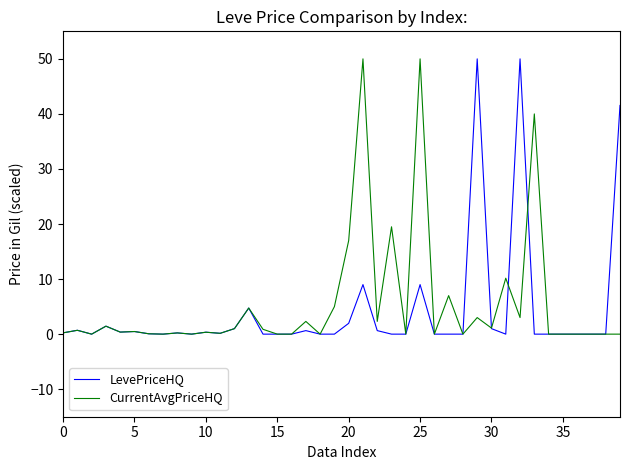

How many interior local valleys does the LevePriceHQ series have?

6